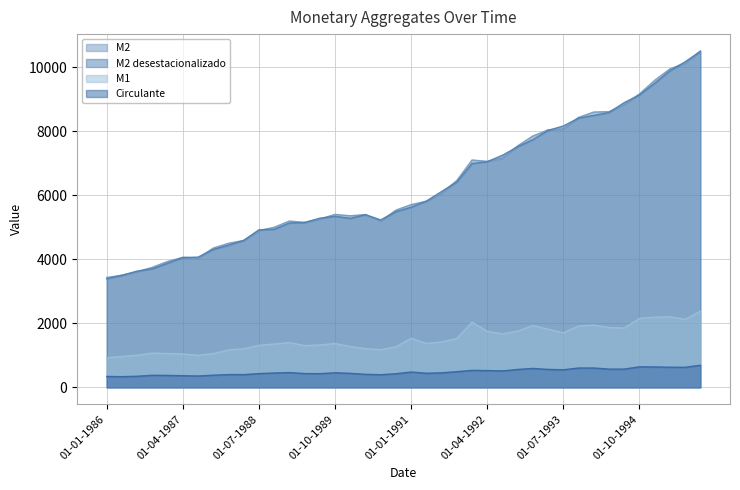

Which category has the lowest value across all series?

01-04-1986